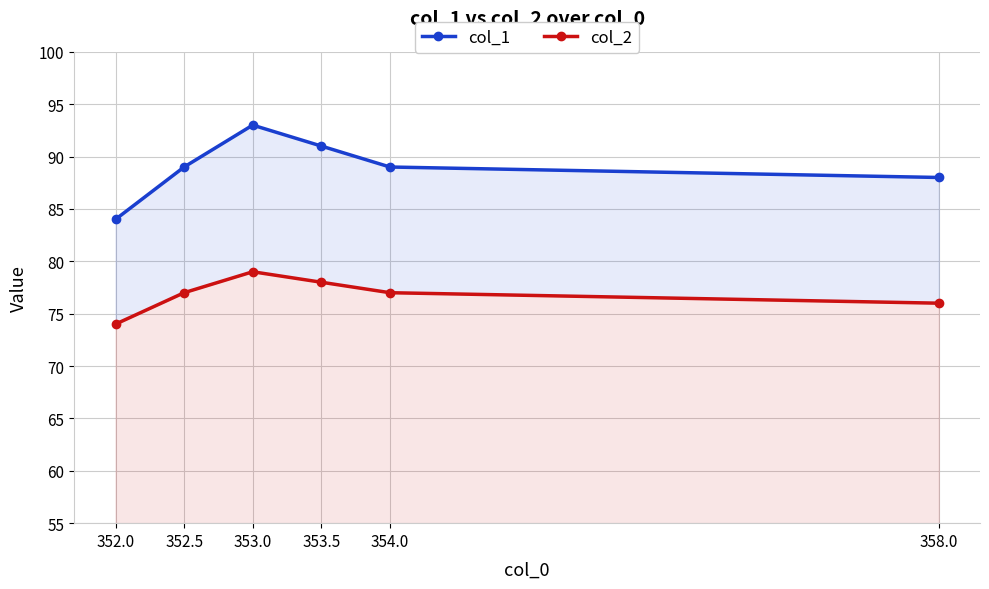

Reading left to right, what are all the values shown in this chart?

col_1: 352.0=84	352.5=89	353.0=93	353.5=91	354.0=89	358.0=88
col_2: 352.0=74	352.5=77	353.0=79	353.5=78	354.0=77	358.0=76